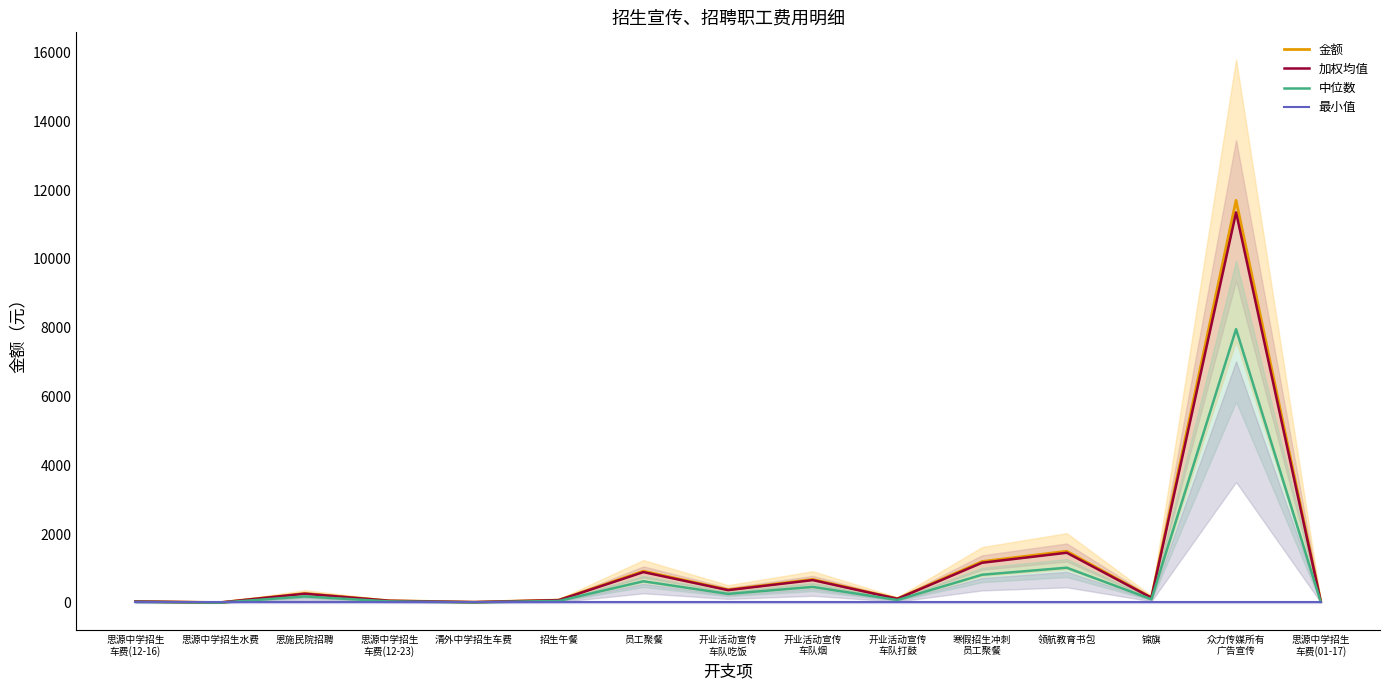

Is this an area chart (filled region under the line)?

No